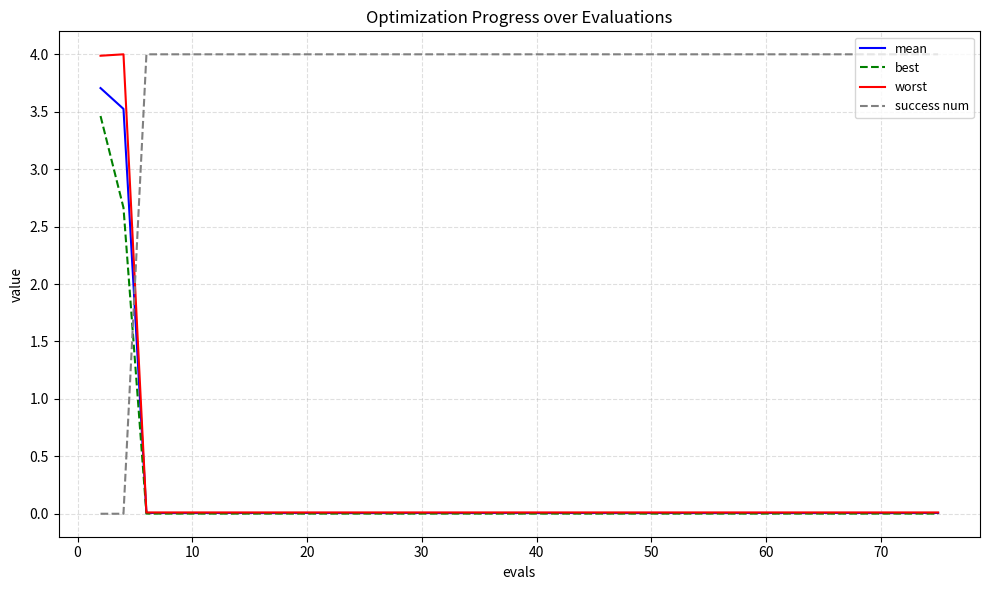

After their last crossing, which series has the higher values: success num or worst?

success num